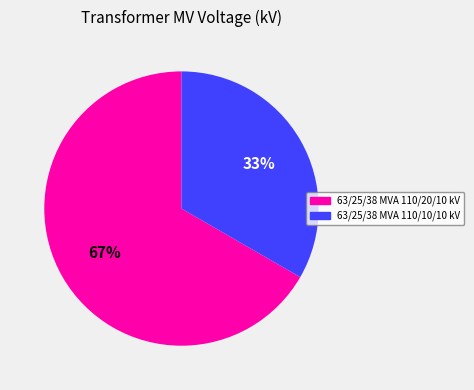

Between 63/25/38 MVA 110/10/10 kV and 63/25/38 MVA 110/20/10 kV, which is larger?

63/25/38 MVA 110/20/10 kV